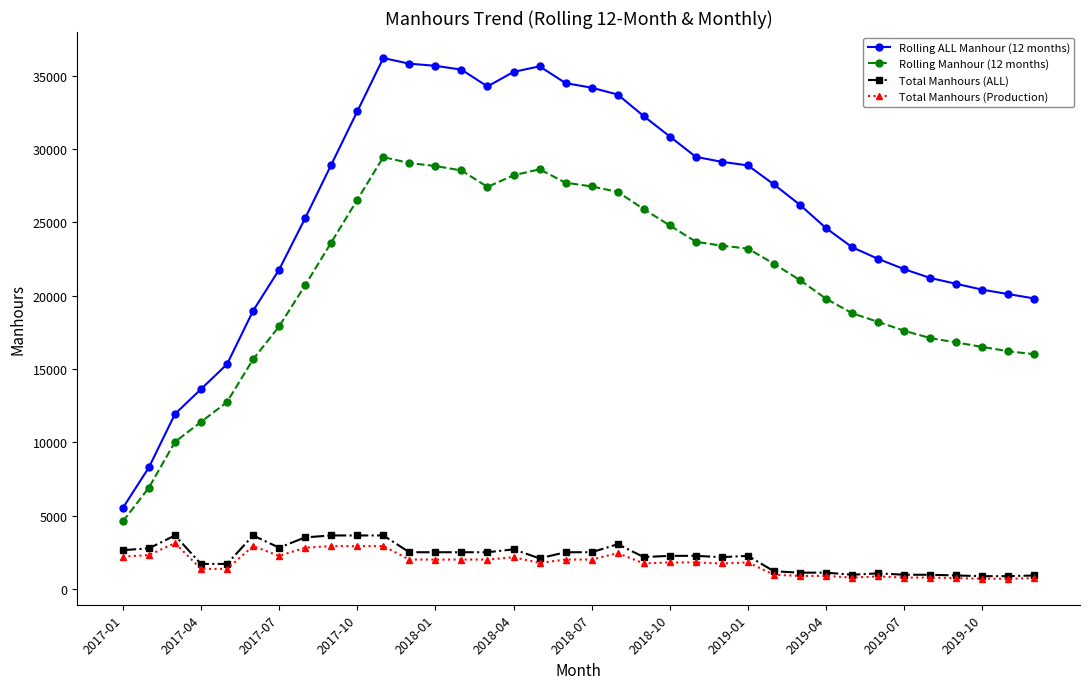

True or false: Rolling ALL Manhour (12 months) and Total Manhours (Production) intersect in this chart.

False